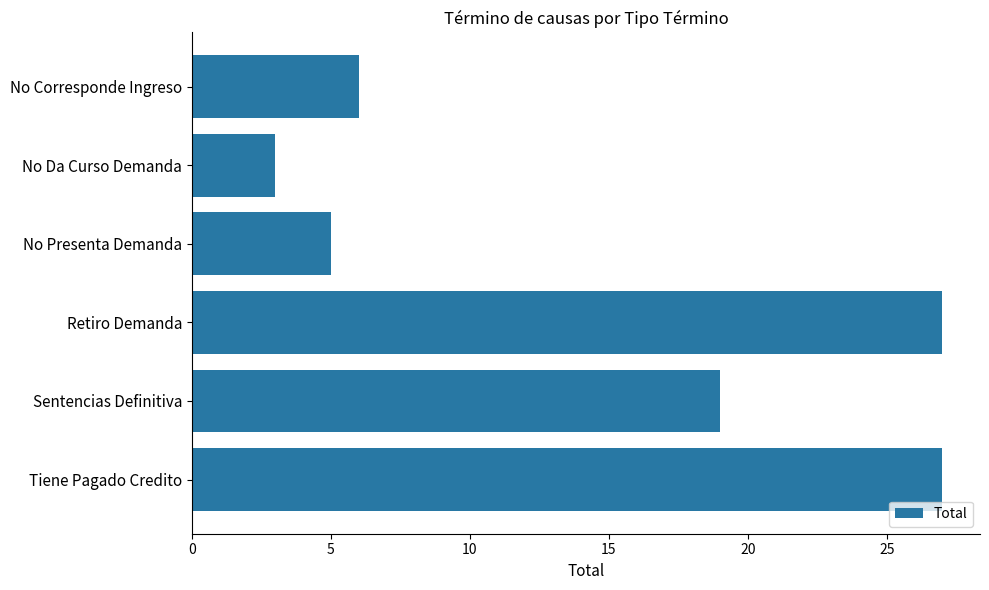

At which category does the chart reach its minimum across all series?

No Da Curso Demanda